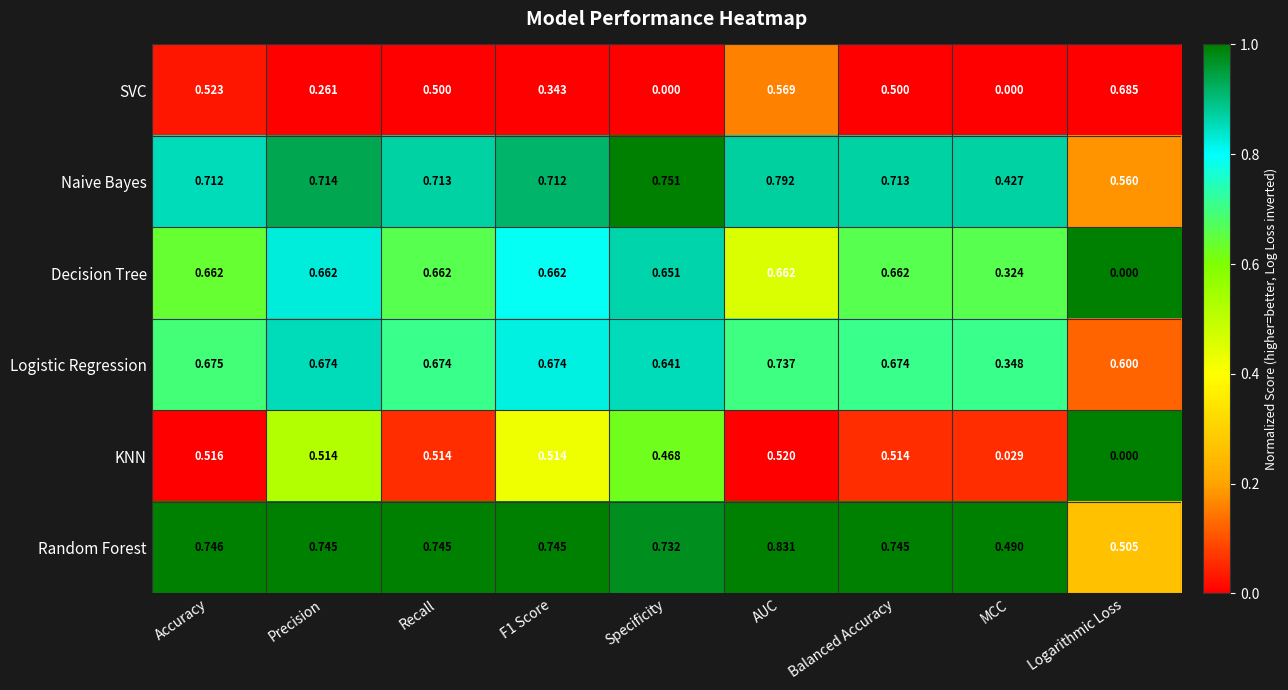

Which series changed the most between Recall and AUC?

Random Forest